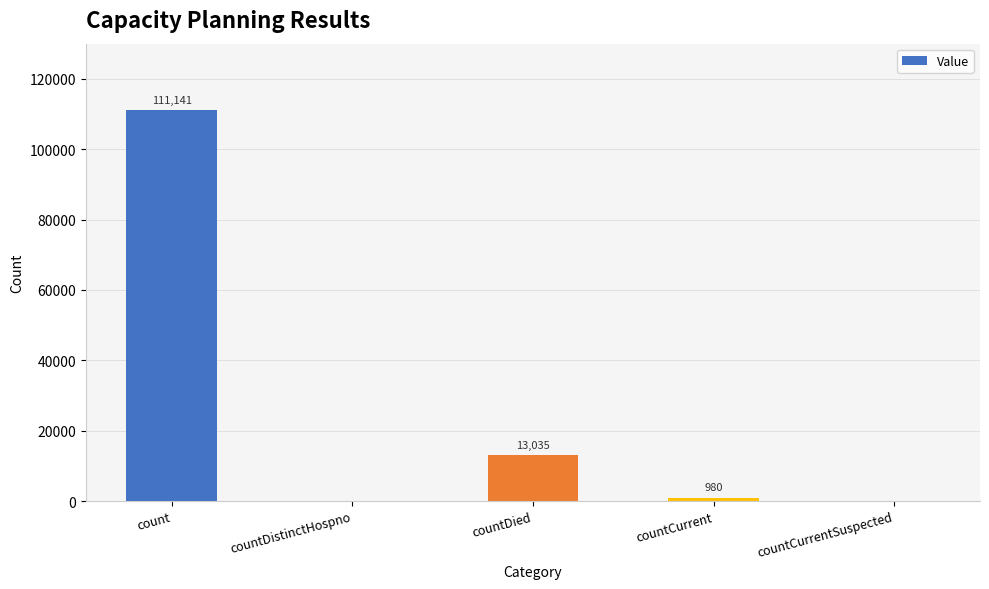

What is the ratio of the value at countDied to the value at count?

0.1